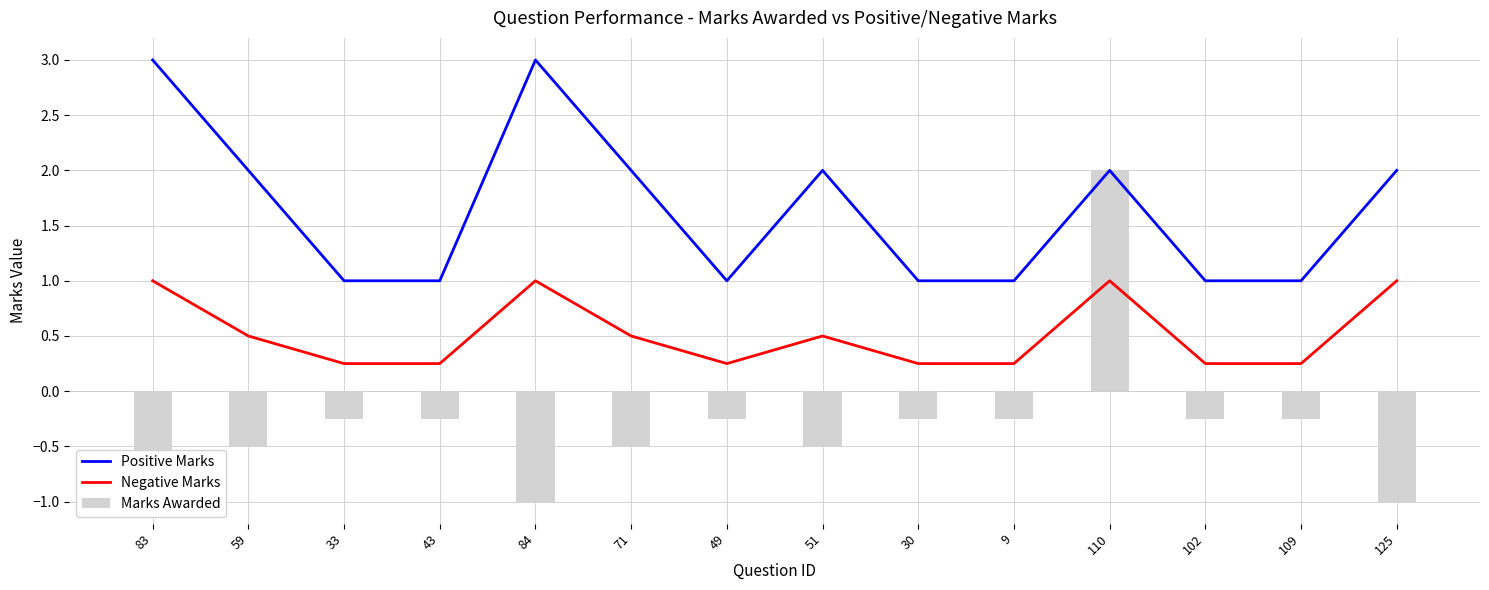

What is the label of the 7th bar from the left?

49